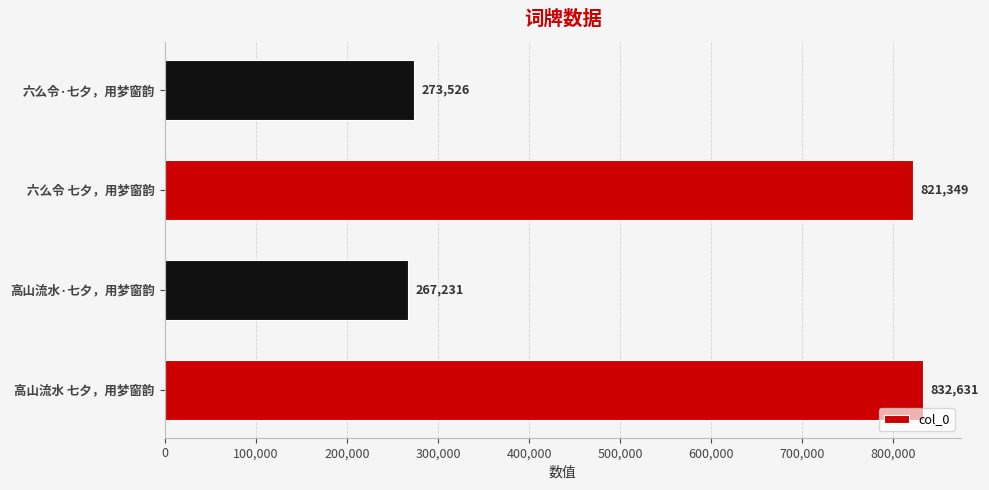

How many series are shown in this chart?

1